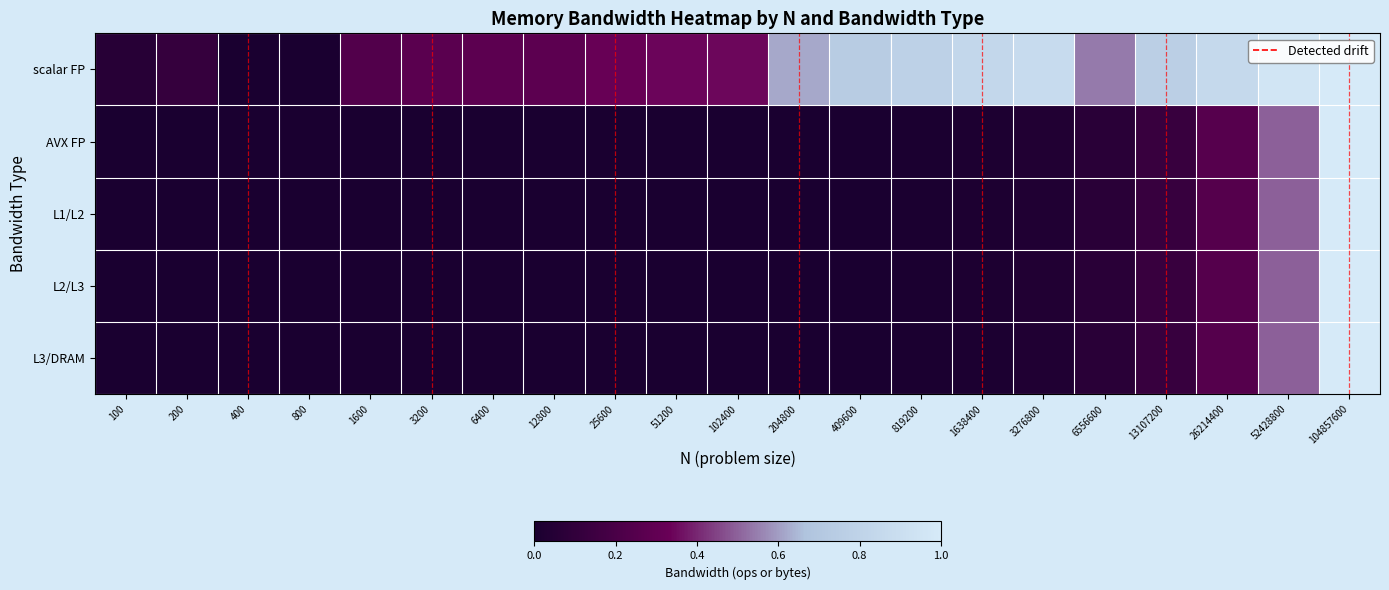

At which category does the chart reach its minimum across all series?

400